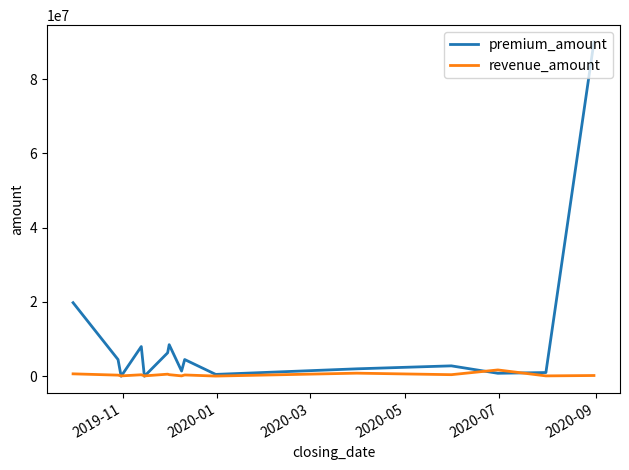

Rank the series by their maximum value, from highest to lowest.

premium_amount, revenue_amount